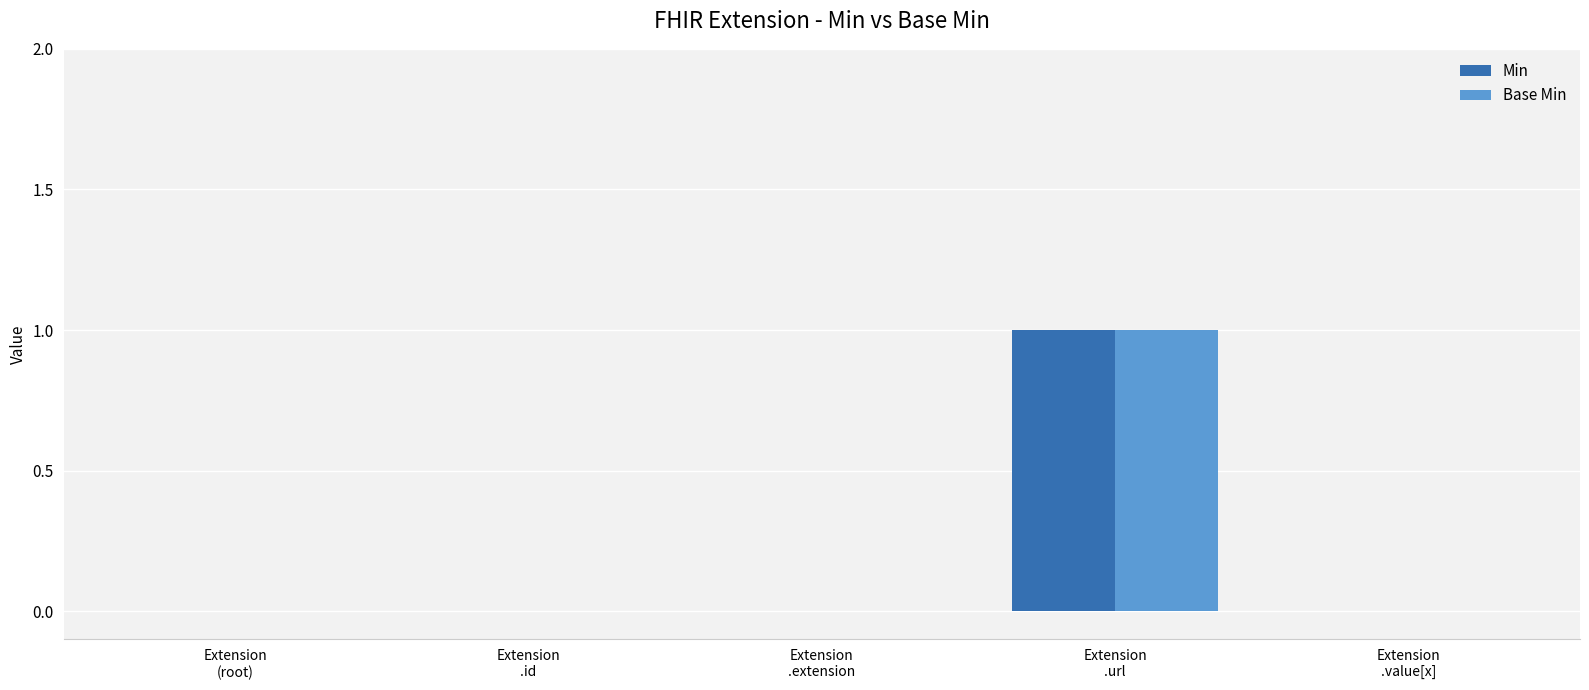

Reading left to right, list all the values displayed in this chart.

Min: 0	0	0	1	0
Base Min: 0	0	0	1	0